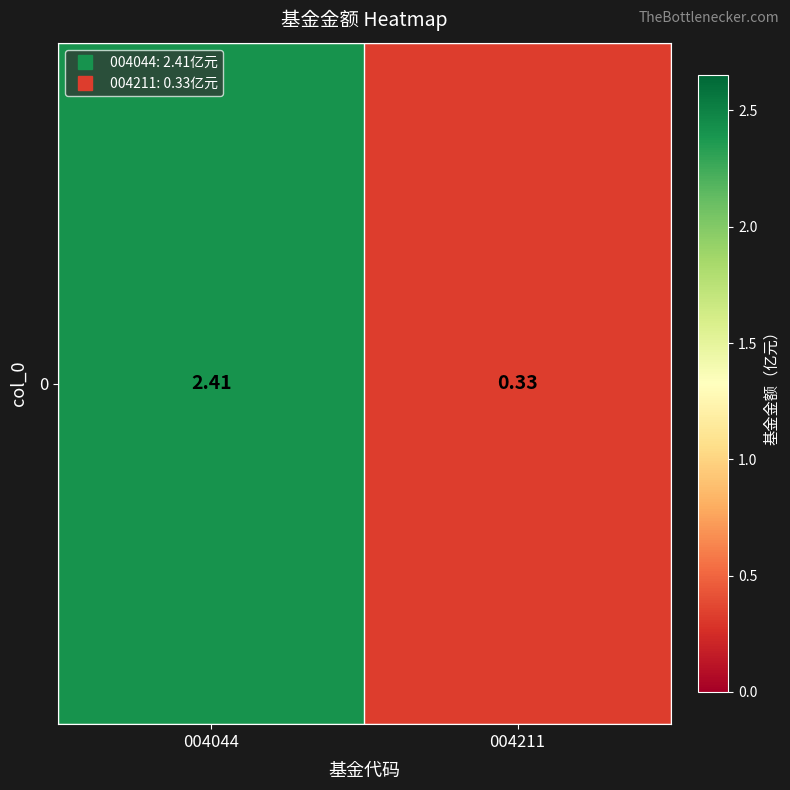

Which label corresponds to the smallest value in the chart?

004211